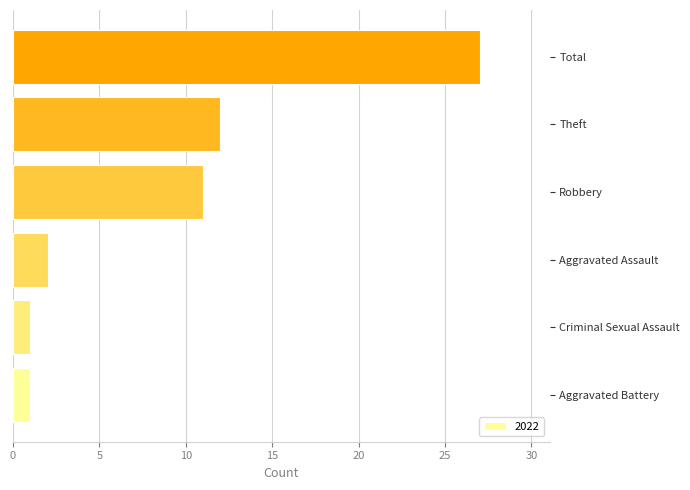

What is the difference between the maximum and minimum values?

26